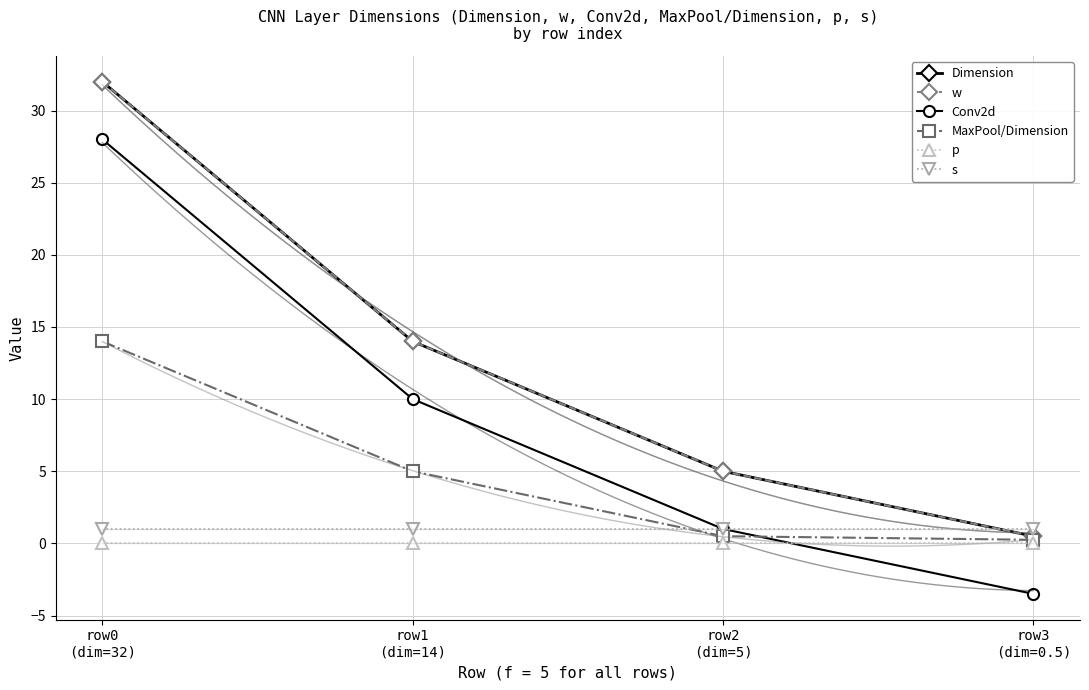

True or false: Dimension and MaxPool/Dimension cross at least once.

False